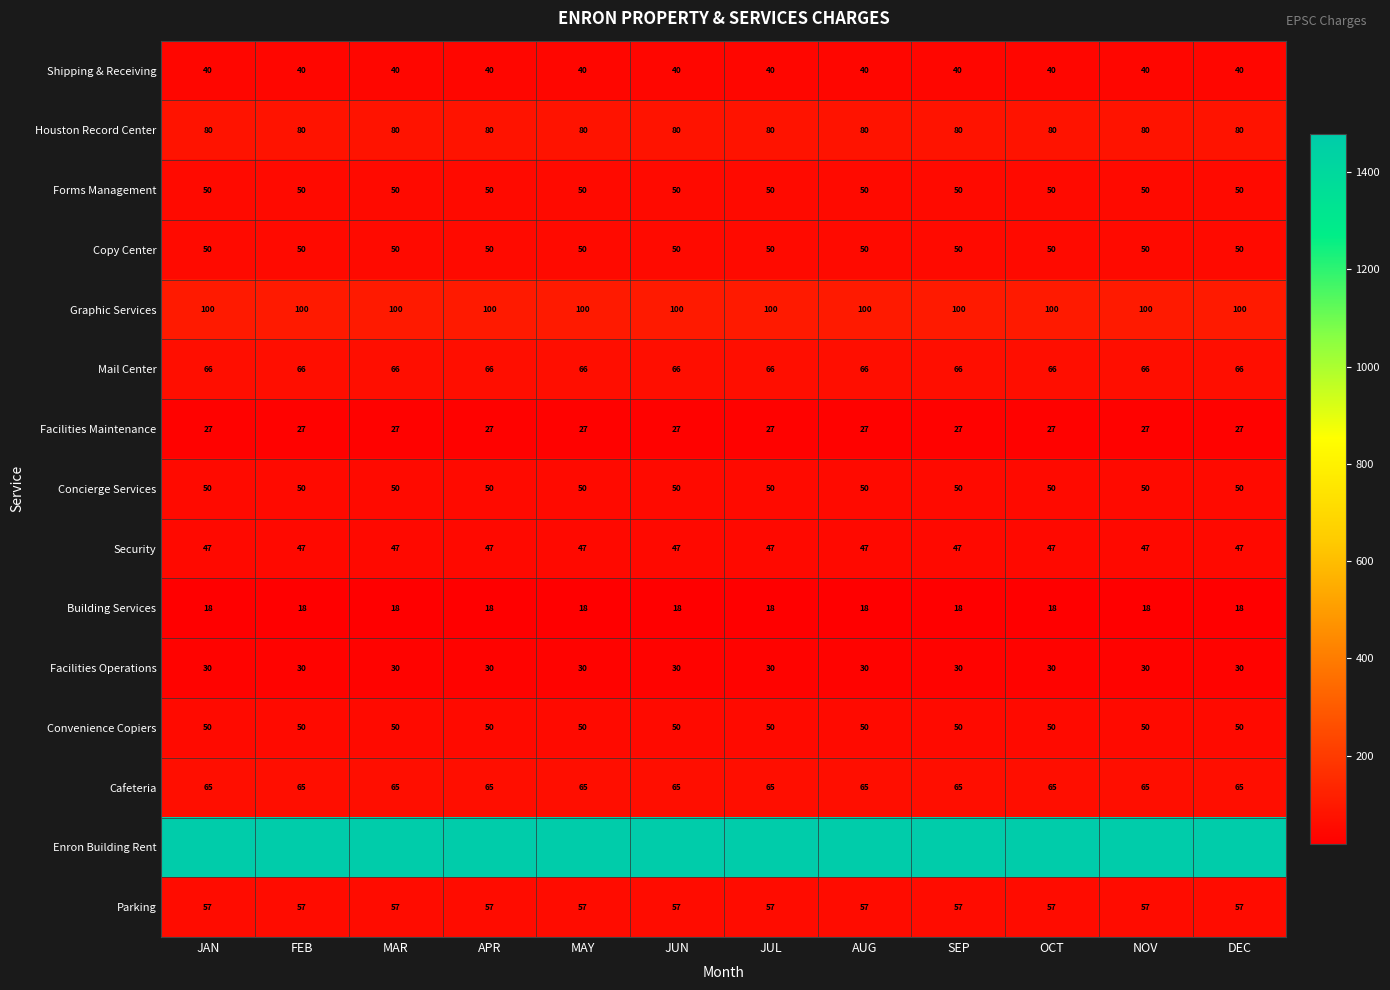

The Houston Record Center series shows 27 at OCT. True or false?

False